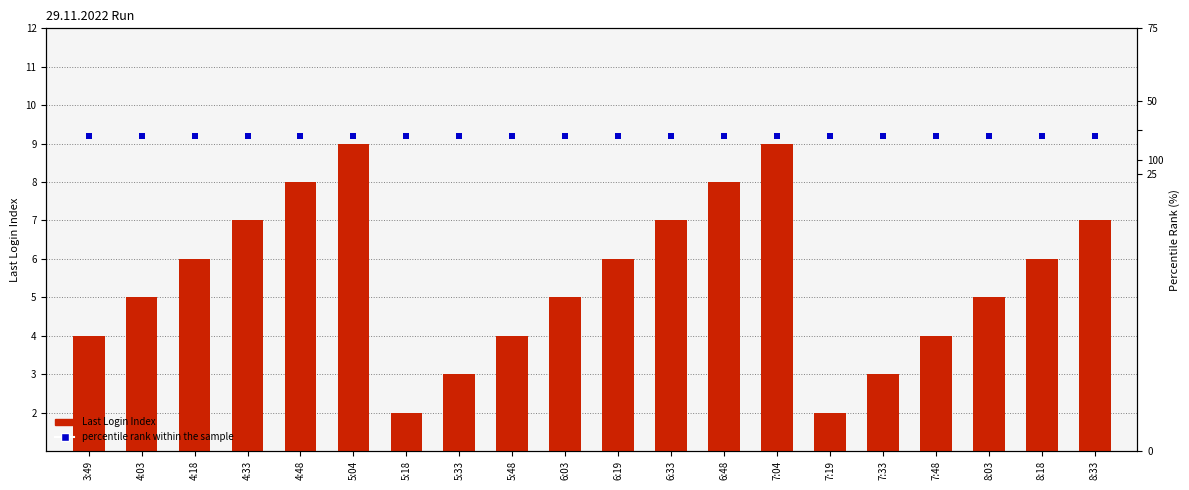

What are all the series names shown in the legend?

Last Login Index, percentile rank within the sample